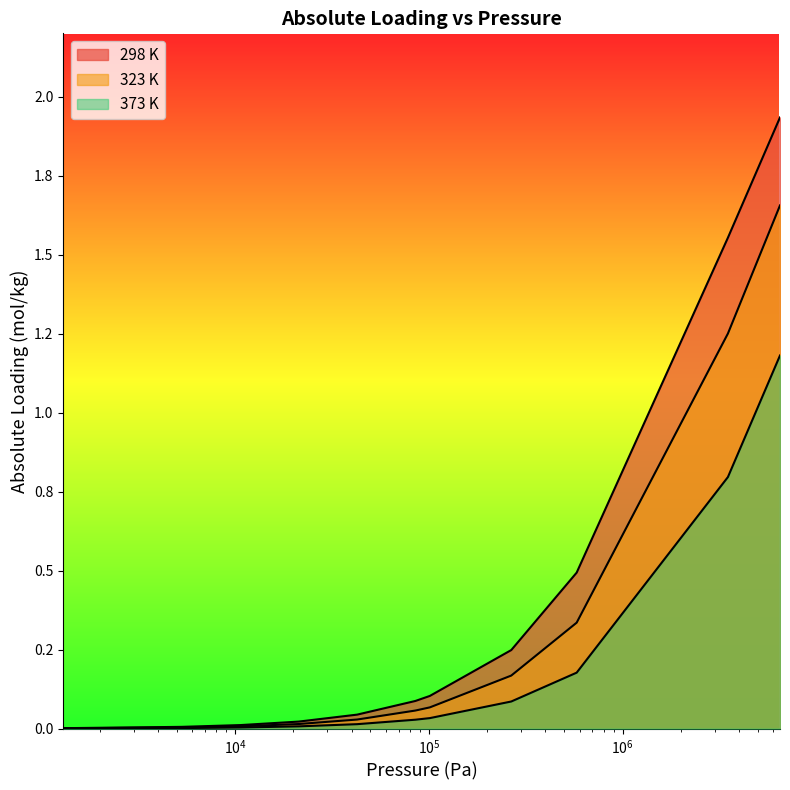

What is the total value across all series at 580000?

1.0